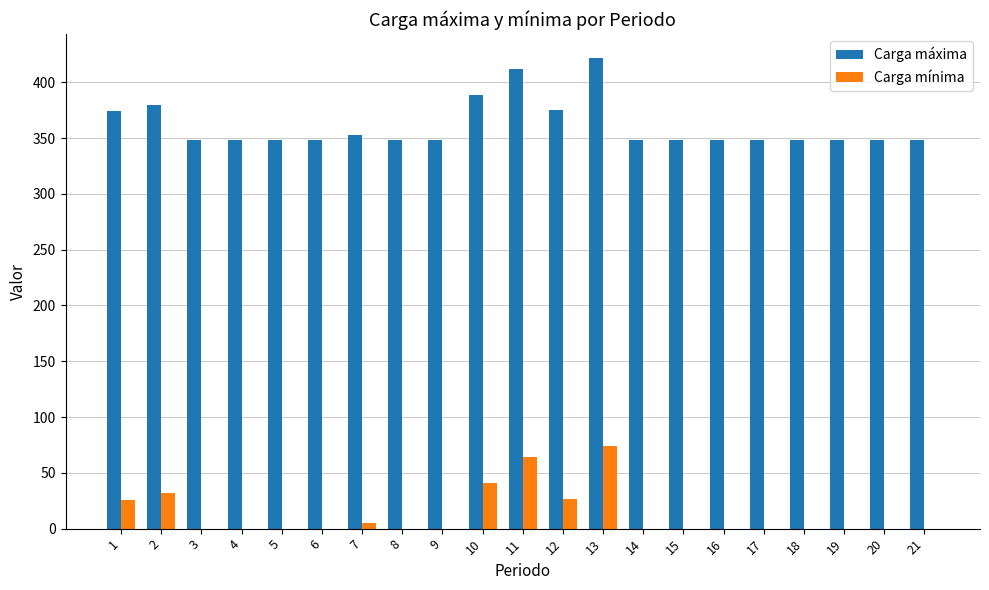

What is the sum of all Carga máxima values?

7577